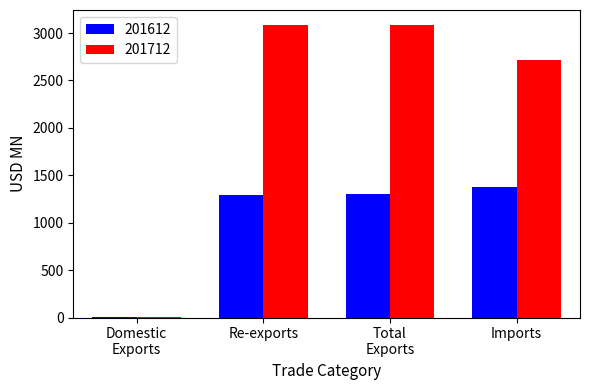

What is the sum of all 201612 values?

3985.8